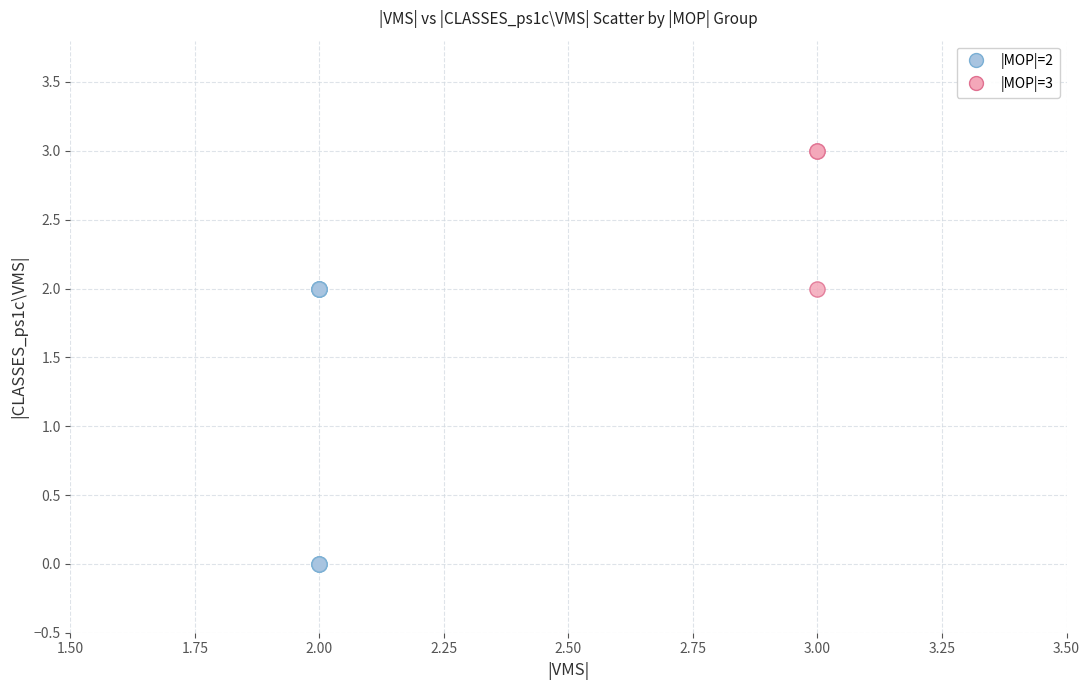

Which series reaches the maximum Y coordinate?

|MOP|=3